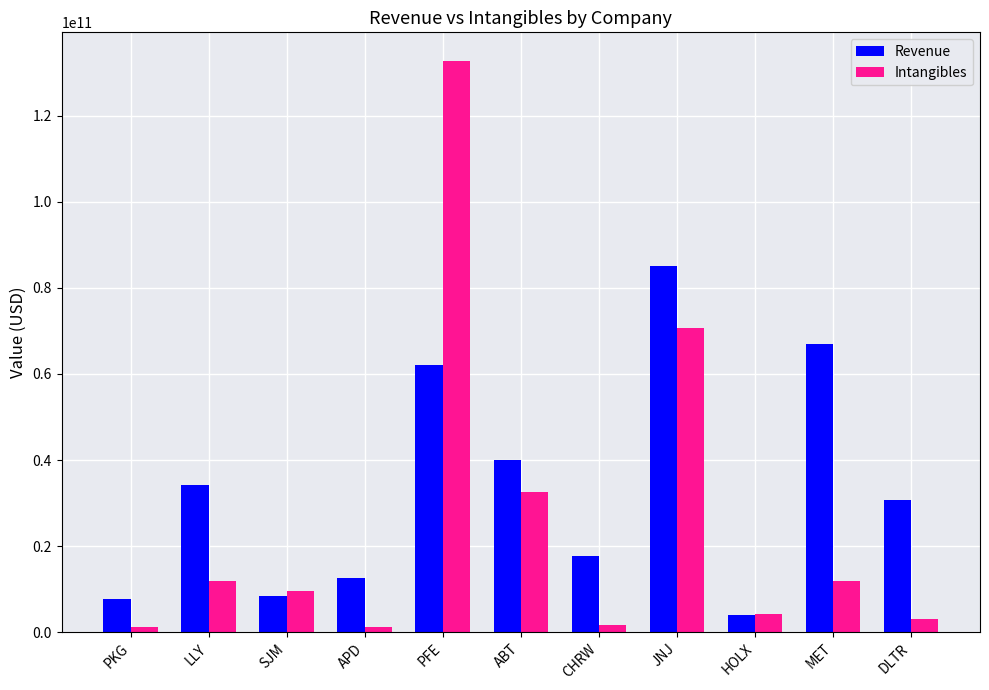

What are all the series names shown in the legend?

Revenue, Intangibles